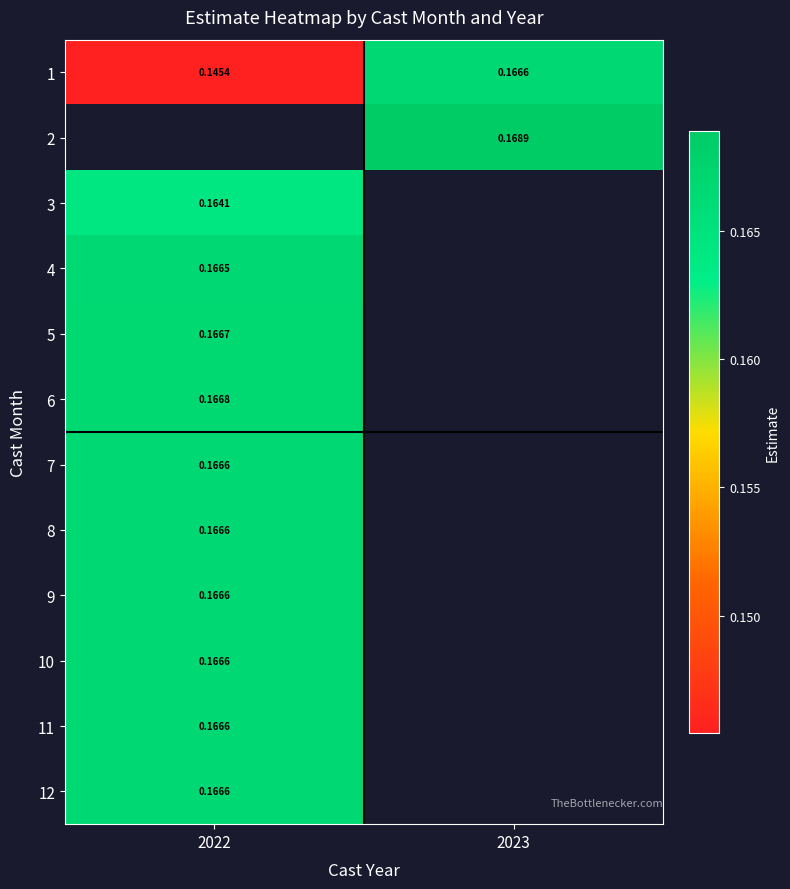

How many values in 5 are above zero?

1